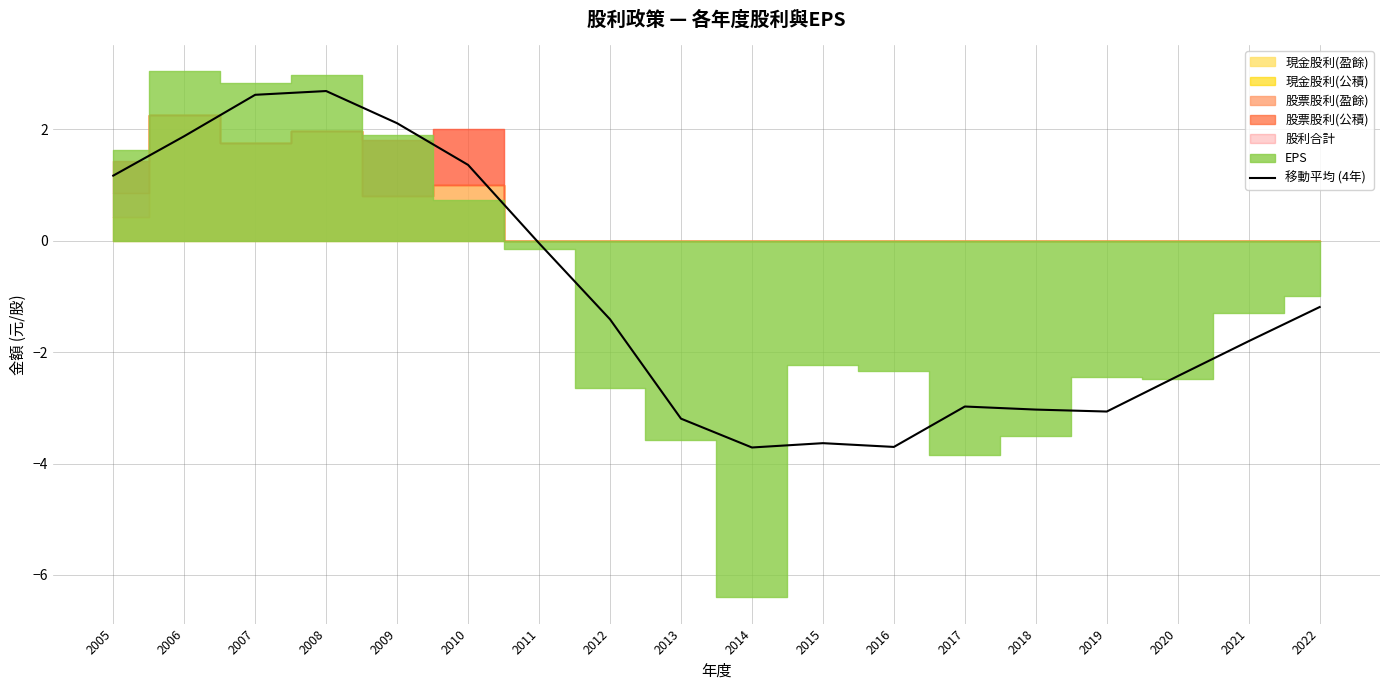

What is the change in value from 2009 to 2011?

-2.2